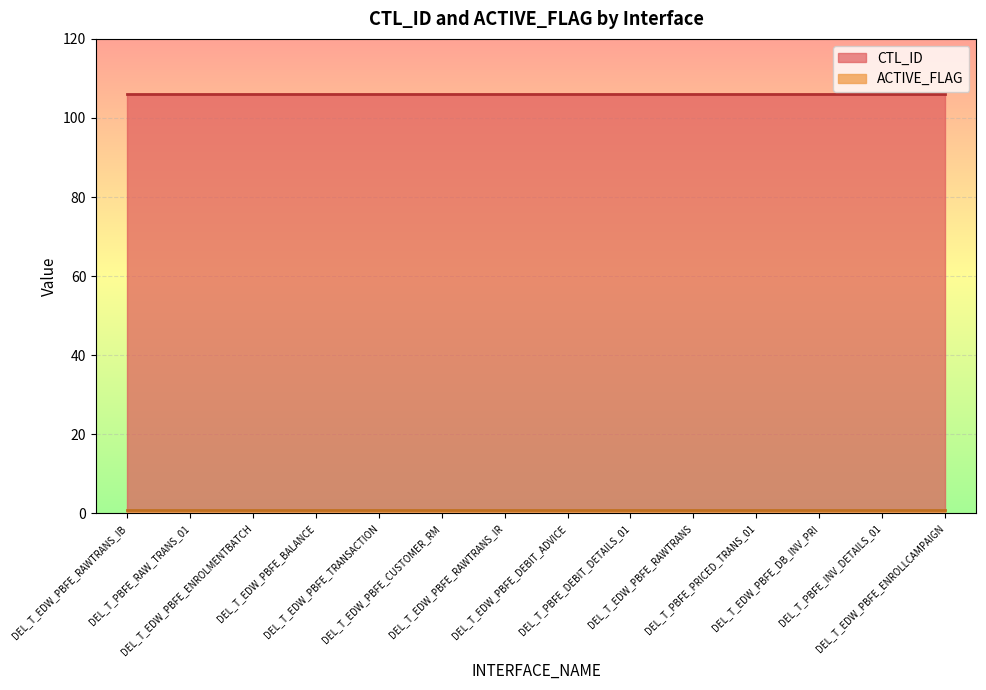

What position from the right is DEL_T_EDW_PBFE_TRANSACTION?

10